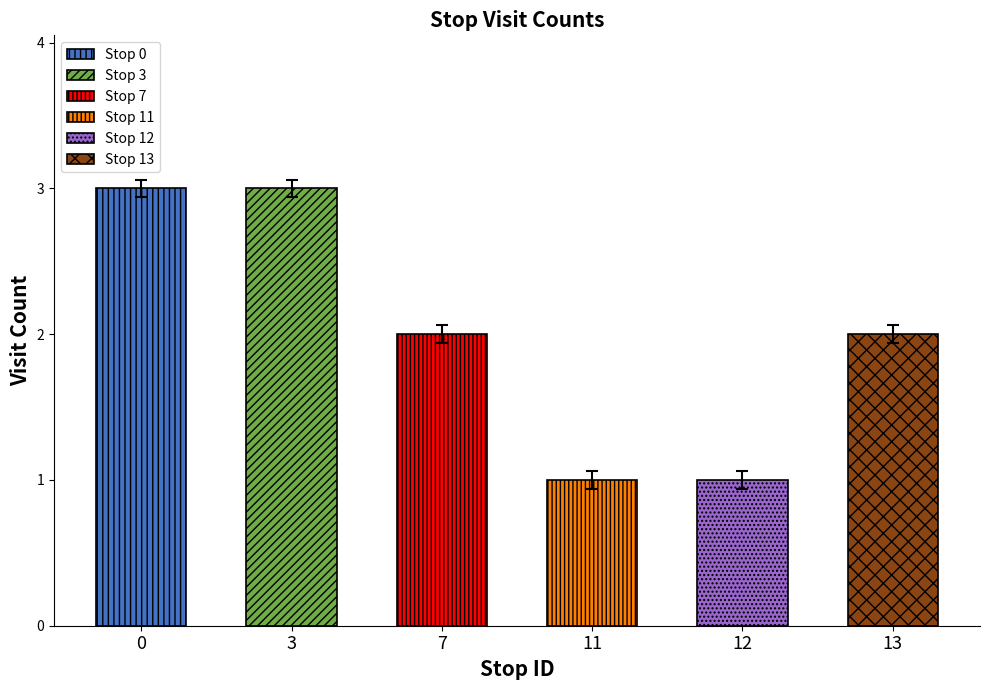

What is the difference between the maximum and second lowest values?

2